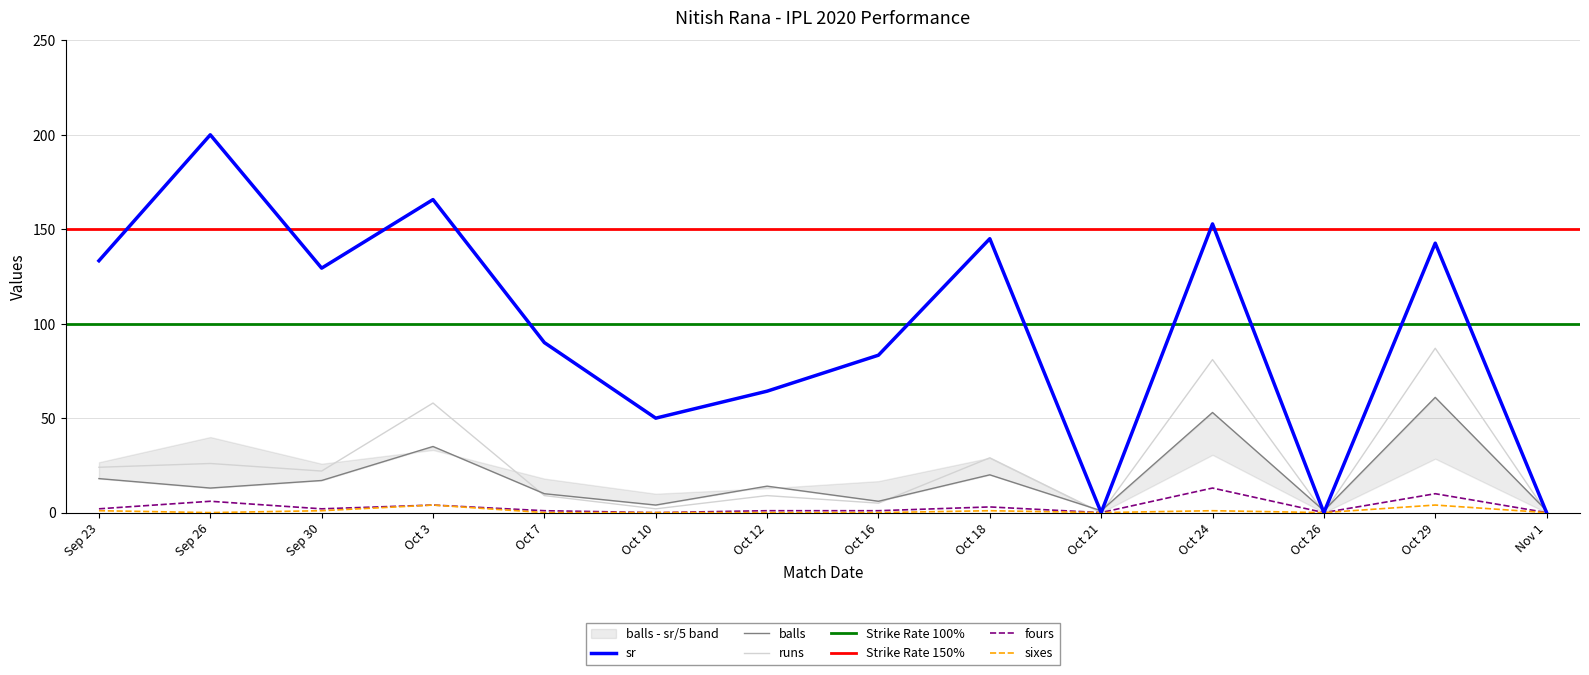

What is the sum of all sr values?

1356.5